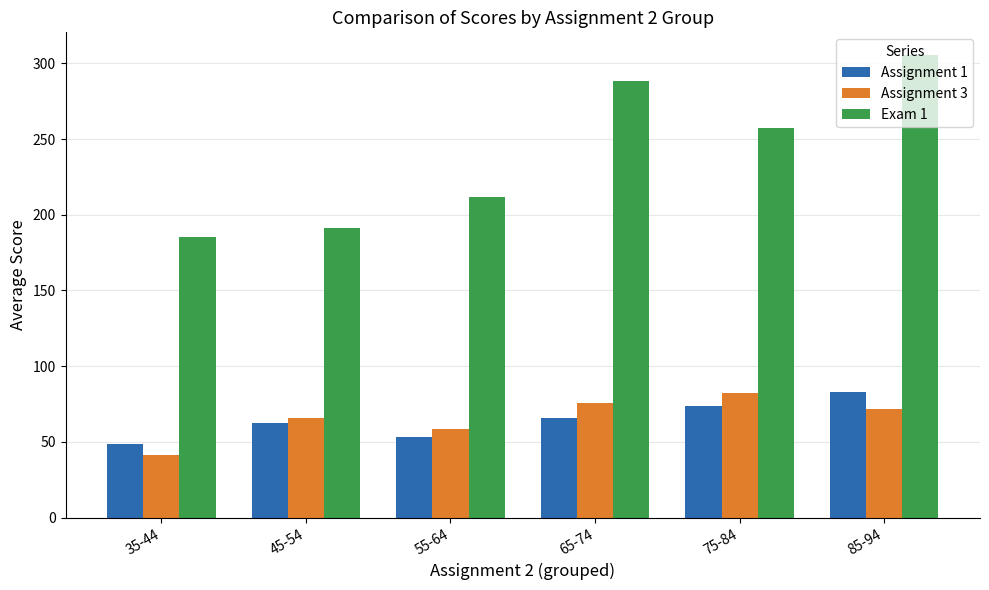

At which label is Exam 1 closest to 245?

75-84